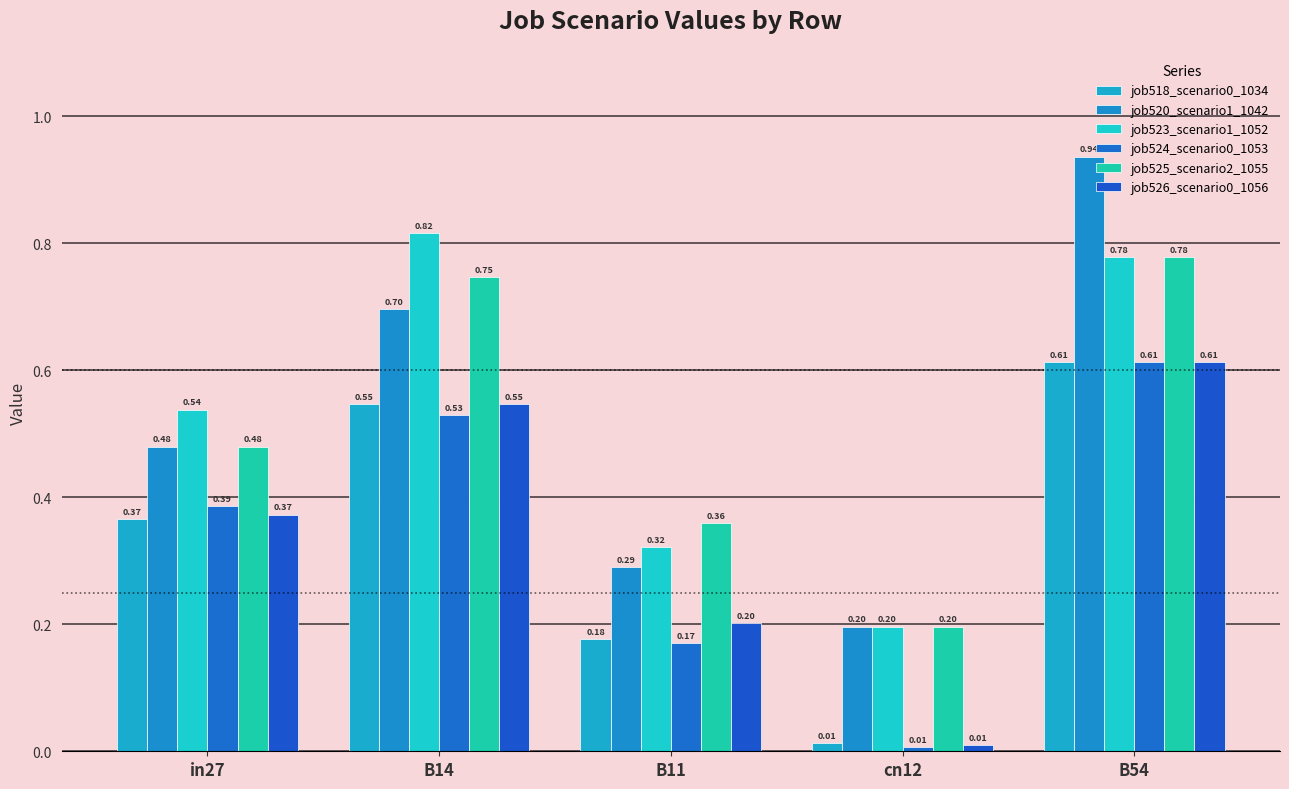

Which series has the largest total across all categories?

job523_scenario1_1052